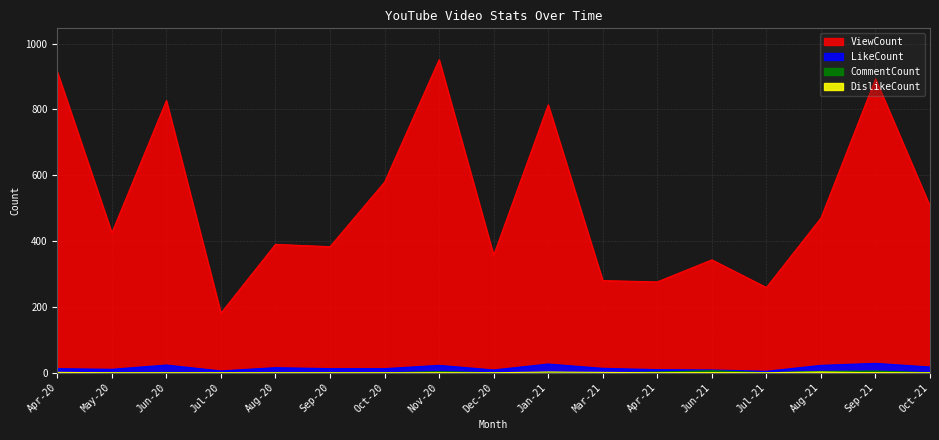

What is the difference between the highest and lowest values at Sep-20?

383